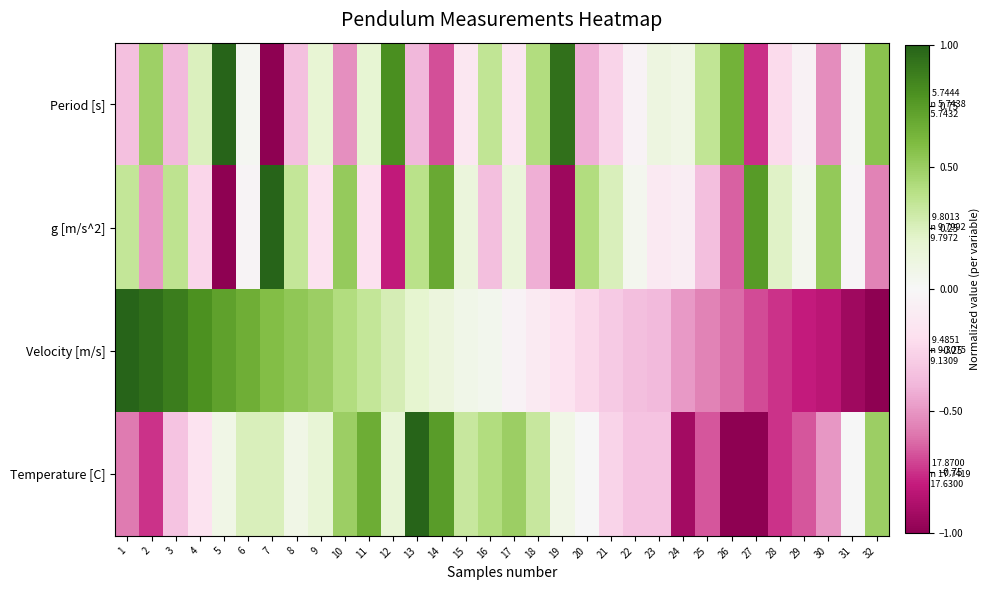

Which label corresponds to the smallest value in the chart?

7